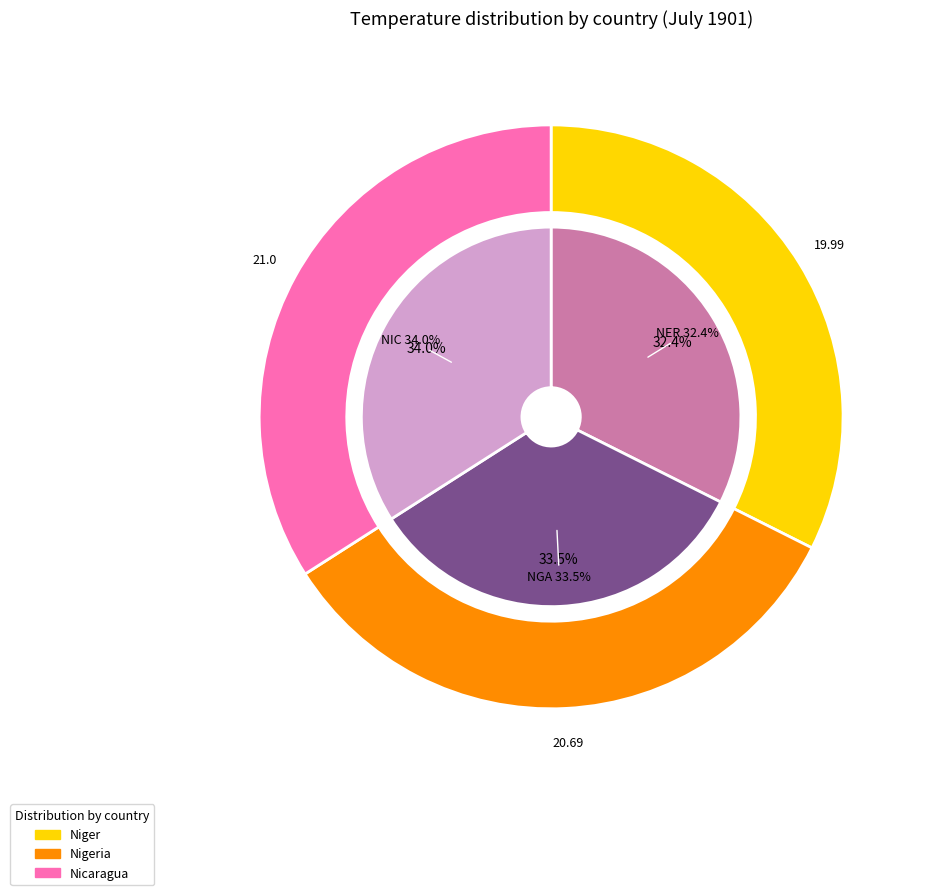

Which category has the biggest portion of the pie?

NIC